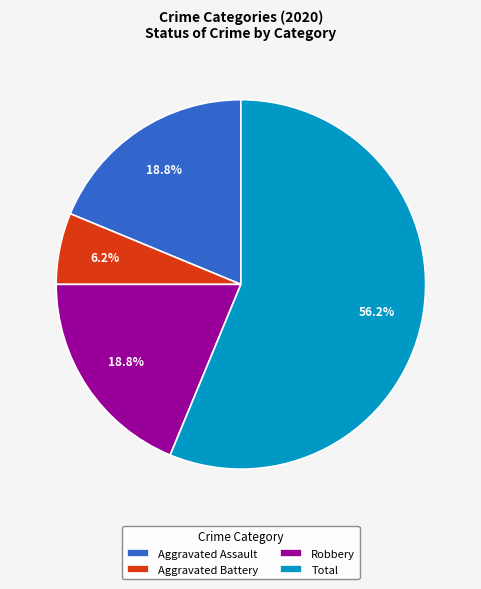

Does Total account for over 50% of the chart?

Yes